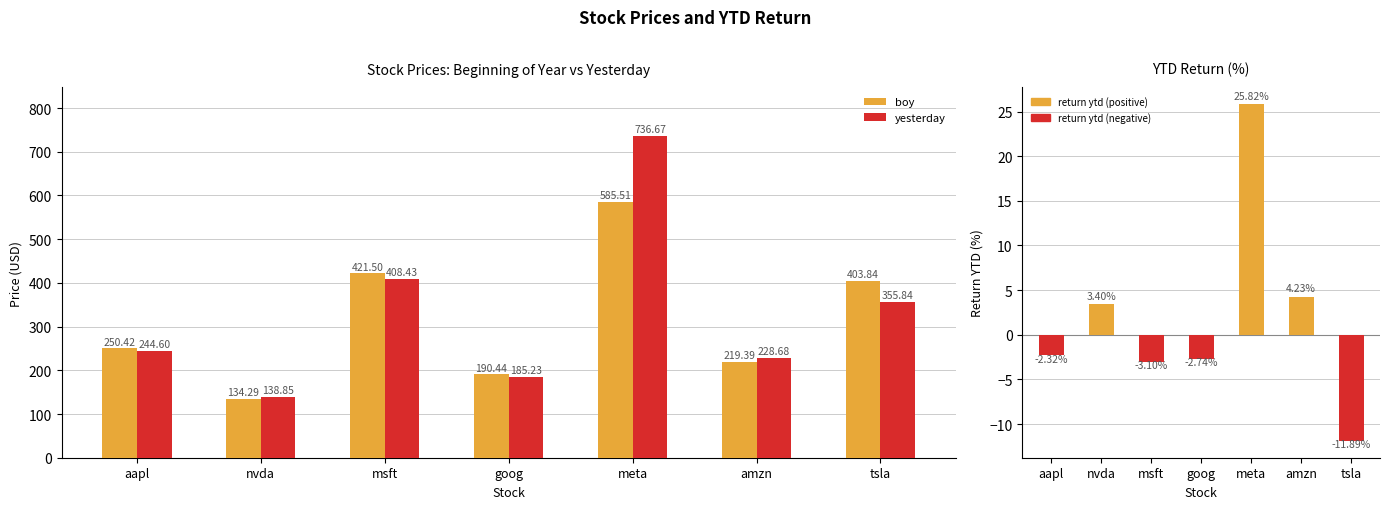

Which series changed the most between nvda and meta?

yesterday